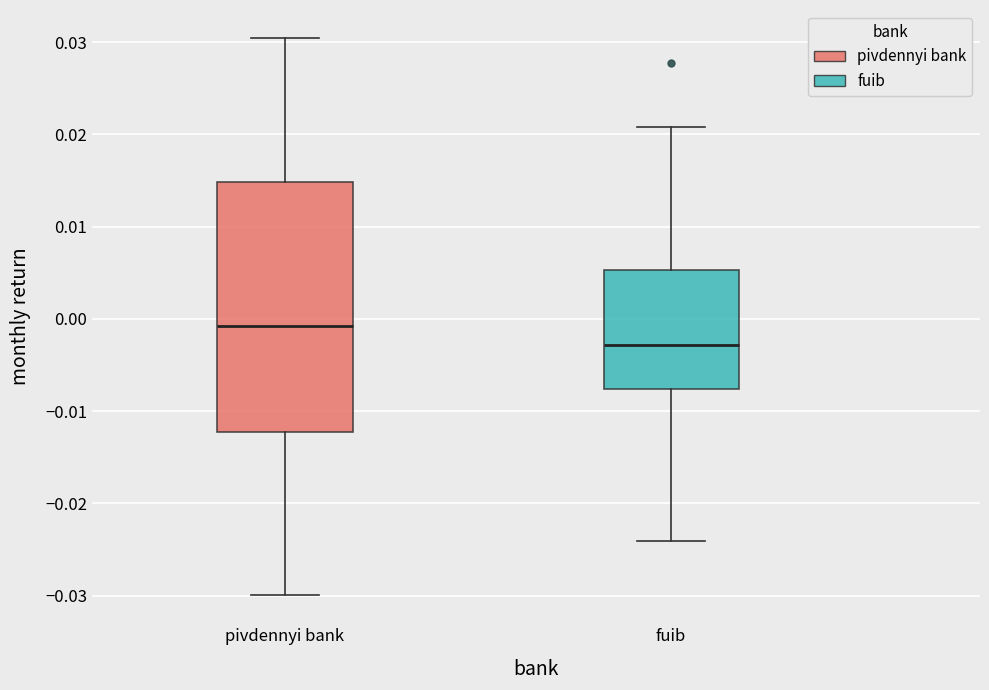

Reading left to right, transcribe this box plot: for each box, give where its median line is, the range the box spans, and where its two whiskers end, as read against the y-axis. The values are not printed on the chart, so give them approximately, as read against the axis.

pivdennyi bank: median -0.001, box -0.012 to 0.015, whiskers -0.030 to 0.030
fuib: median -0.003, box -0.008 to 0.005, whiskers -0.024 to 0.021